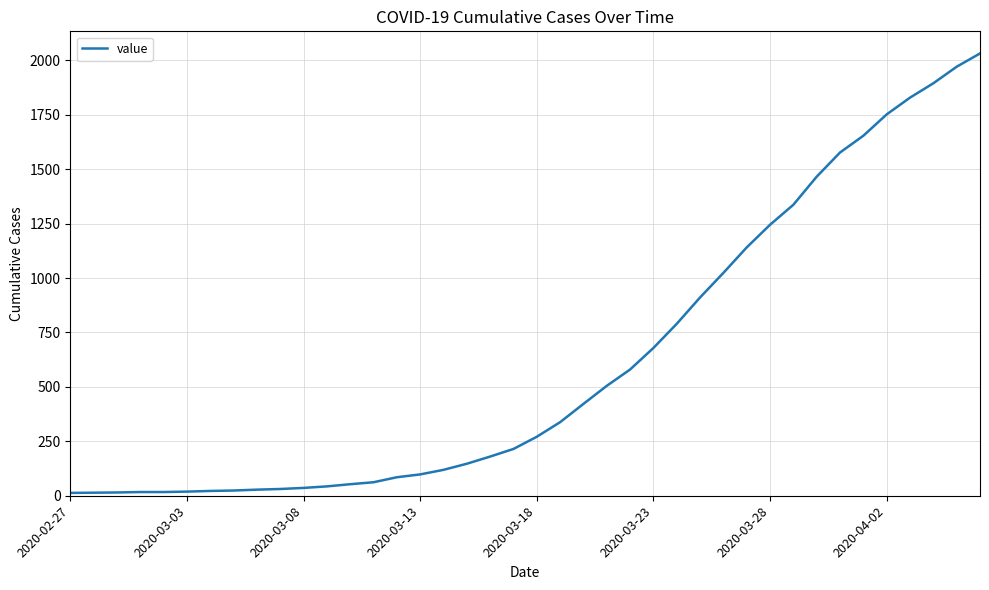

What is the difference between the maximum and minimum values?

2019